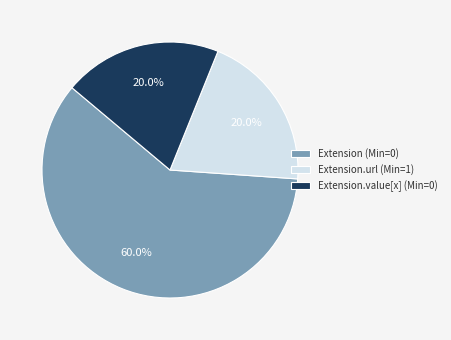

Is the sum of Extension.value[x] (Min=0) and Extension.url (Min=1) greater than half?

No